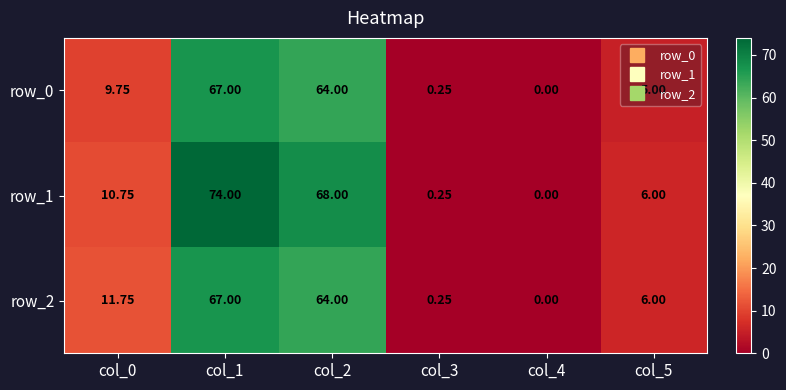

The row_1 series shows 115.4 at col_2. True or false?

False